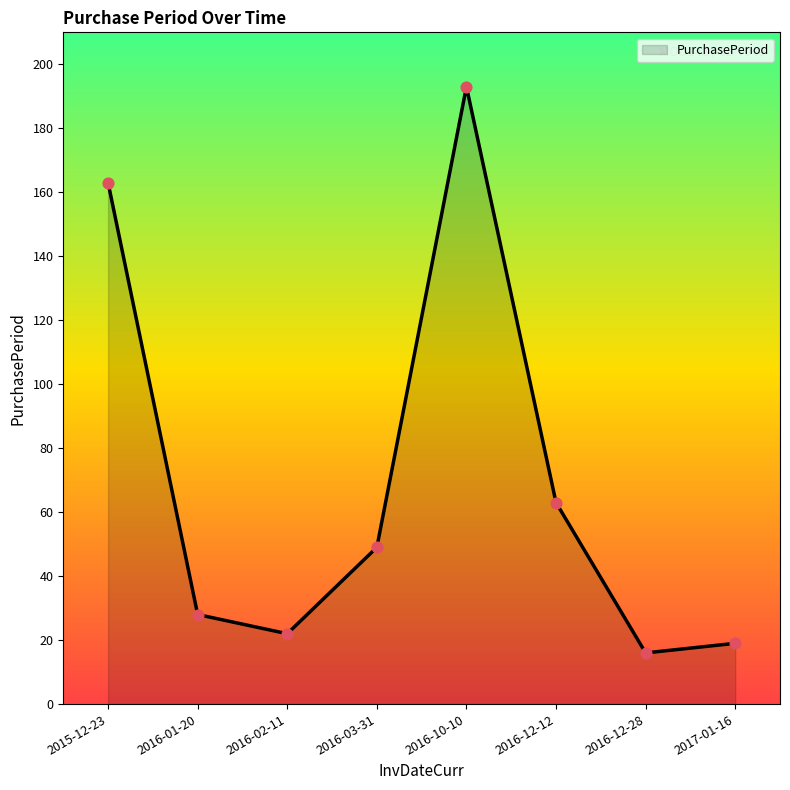

Which has a higher value, 2015-12-23 or 2017-01-16?

2015-12-23